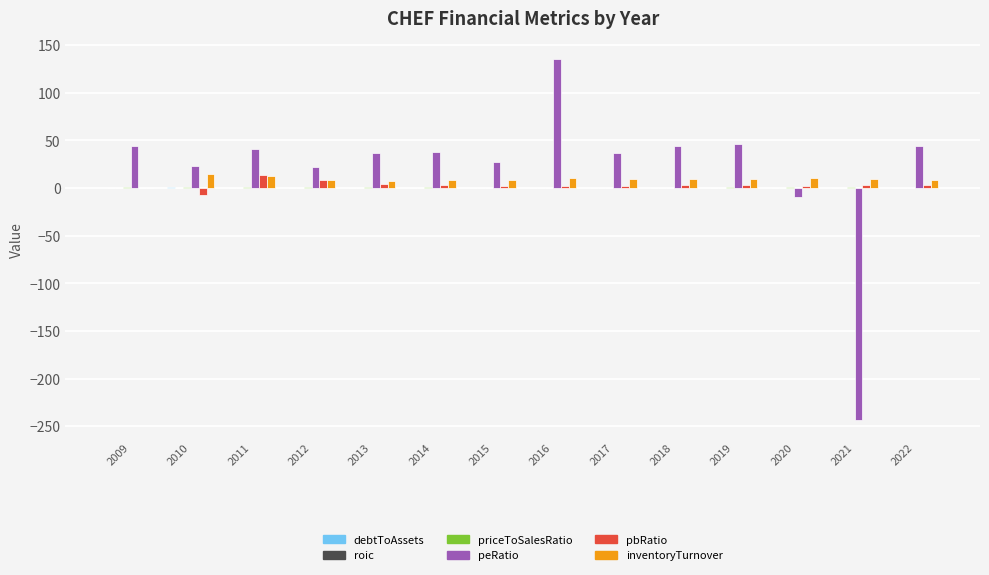

Which category has the highest value across all series?

2016